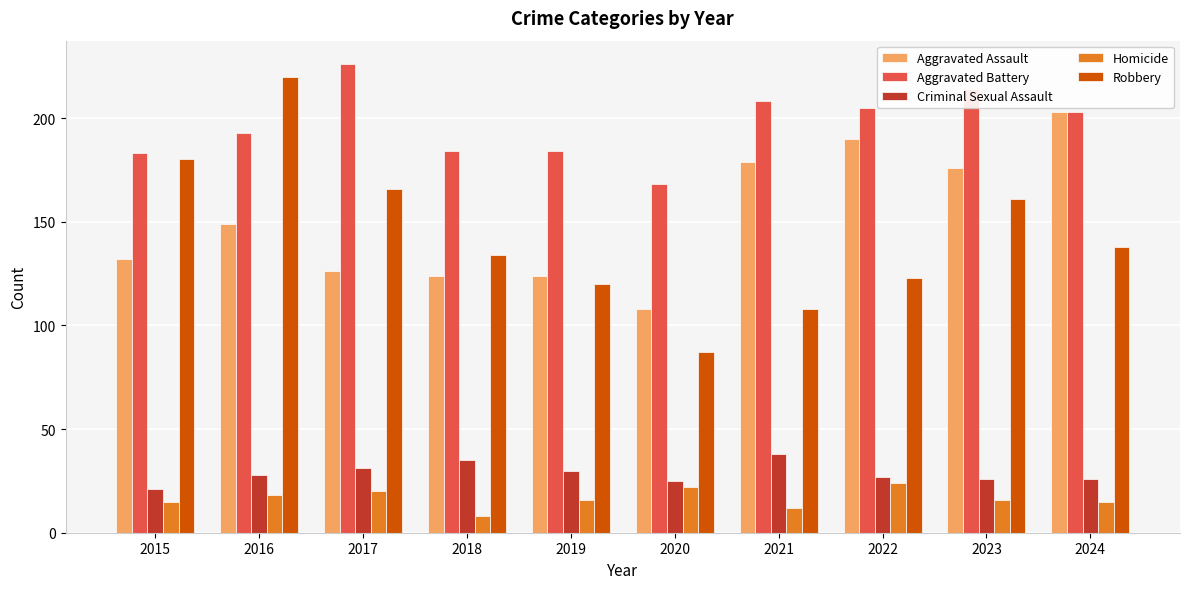

At which category is the sum across all series the highest?

2016